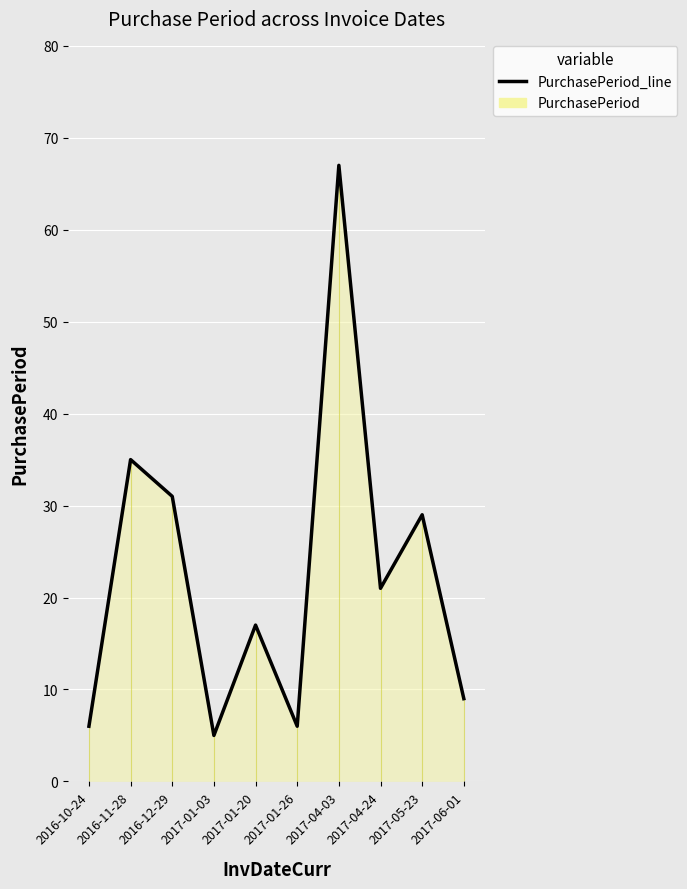

Rank the categories by value from lowest to highest.

2017-01-03, 2016-10-24, 2017-01-26, 2017-06-01, 2017-01-20, 2017-04-24, 2017-05-23, 2016-12-29, 2016-11-28, 2017-04-03